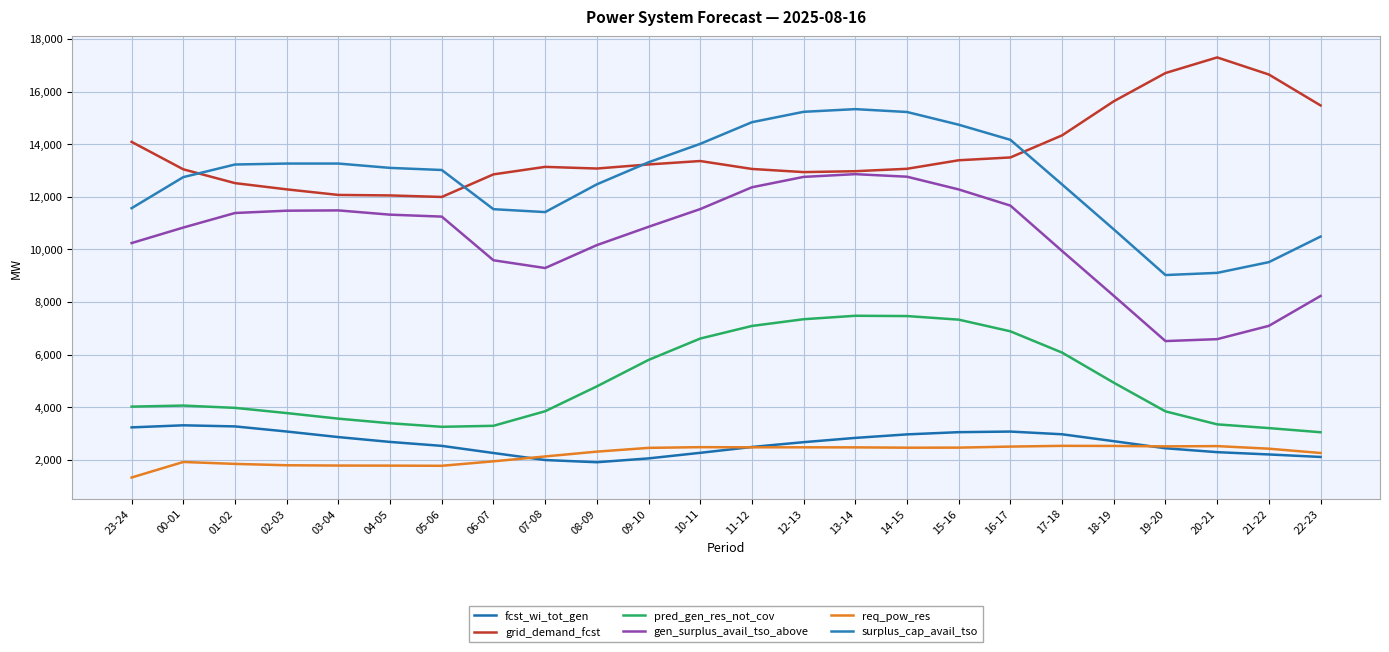

Rank the series at 09-10 from highest to lowest value.

surplus_cap_avail_tso, grid_demand_fcst, gen_surplus_avail_tso_above, pred_gen_res_not_cov, req_pow_res, fcst_wi_tot_gen